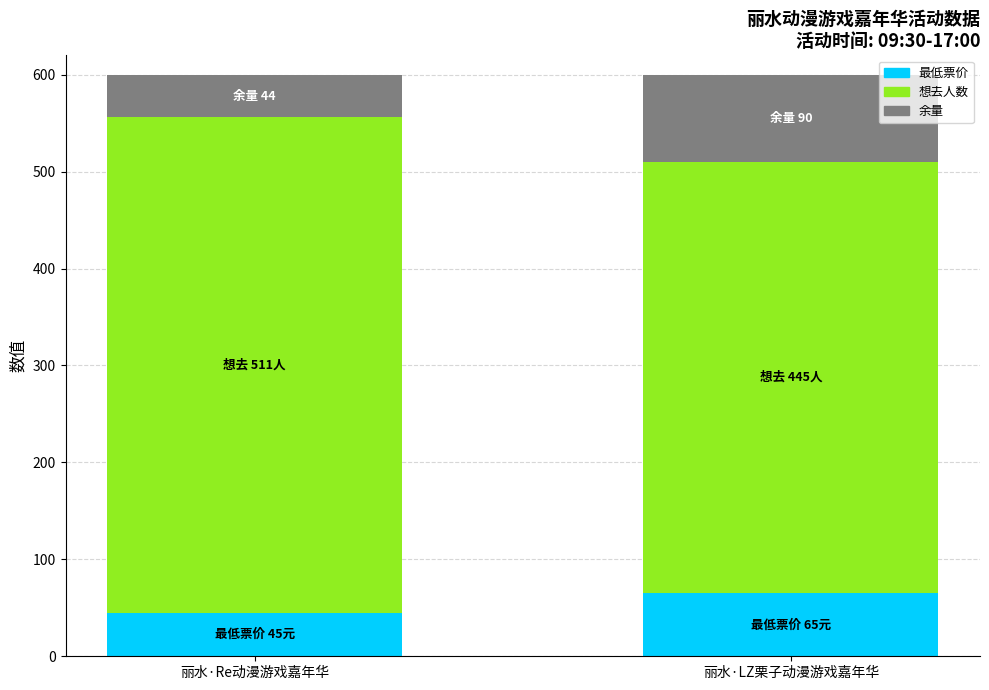

What is the sum of all 最低票价 values?

110